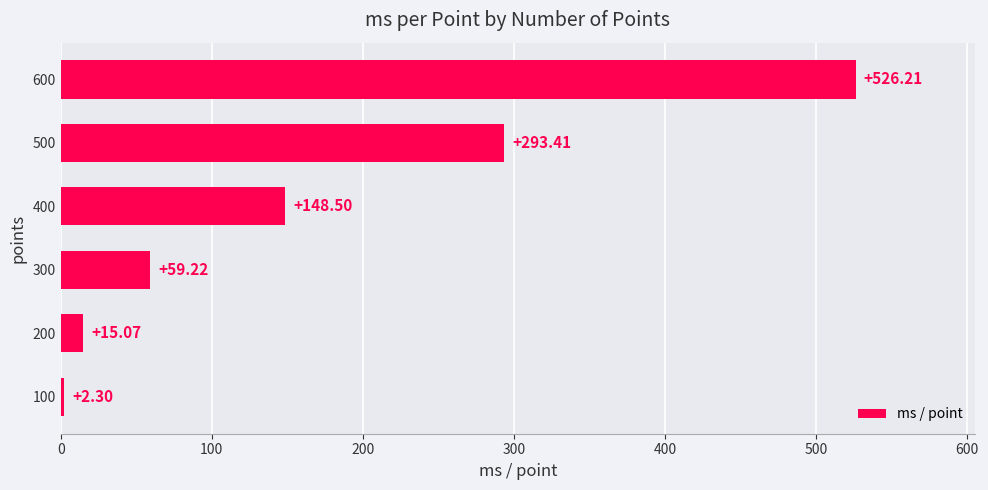

What is the minimum value shown in the chart?

2.3